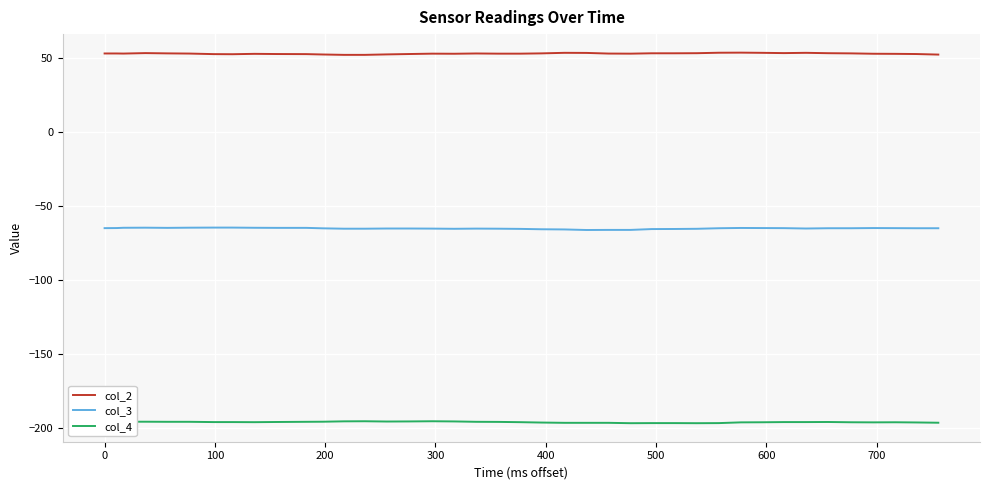

Which series has the largest total across all categories?

col_2